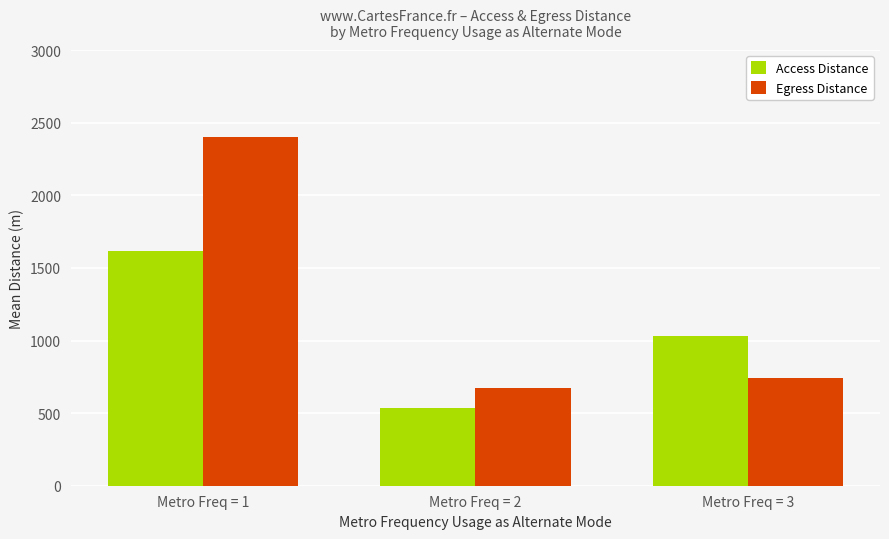

Rank the series by their average value, from highest to lowest.

Egress Distance, Access Distance